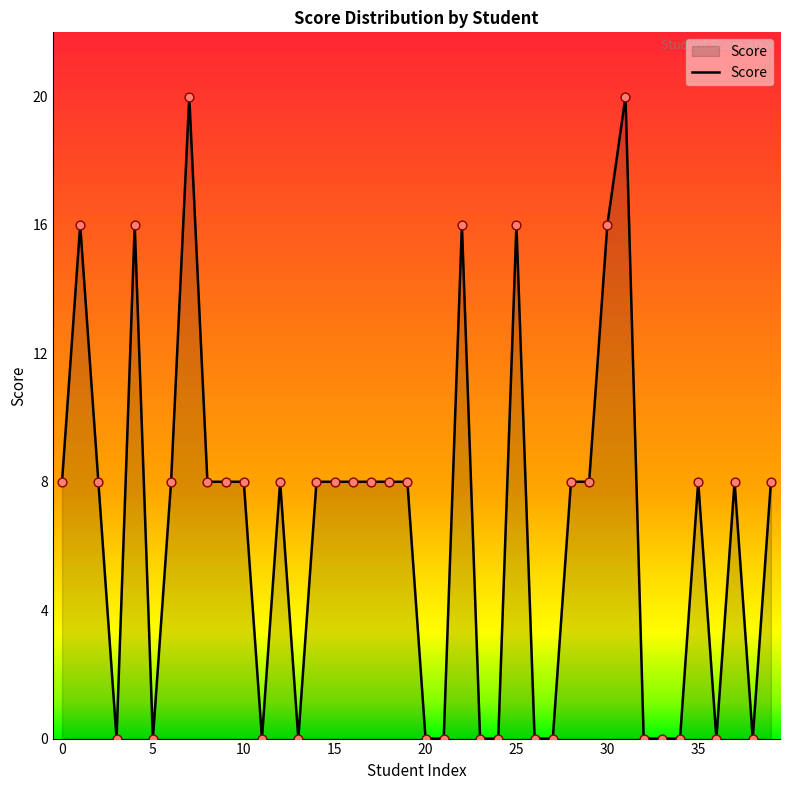

What is the maximum value shown in the chart?

20